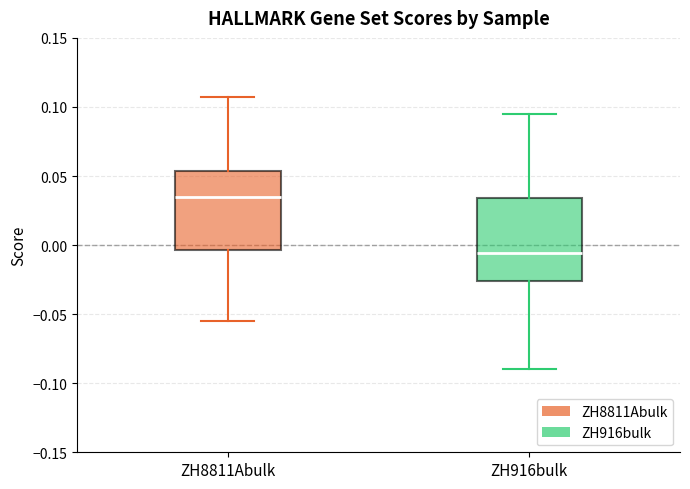

Which box's median line is the highest?

ZH8811Abulk